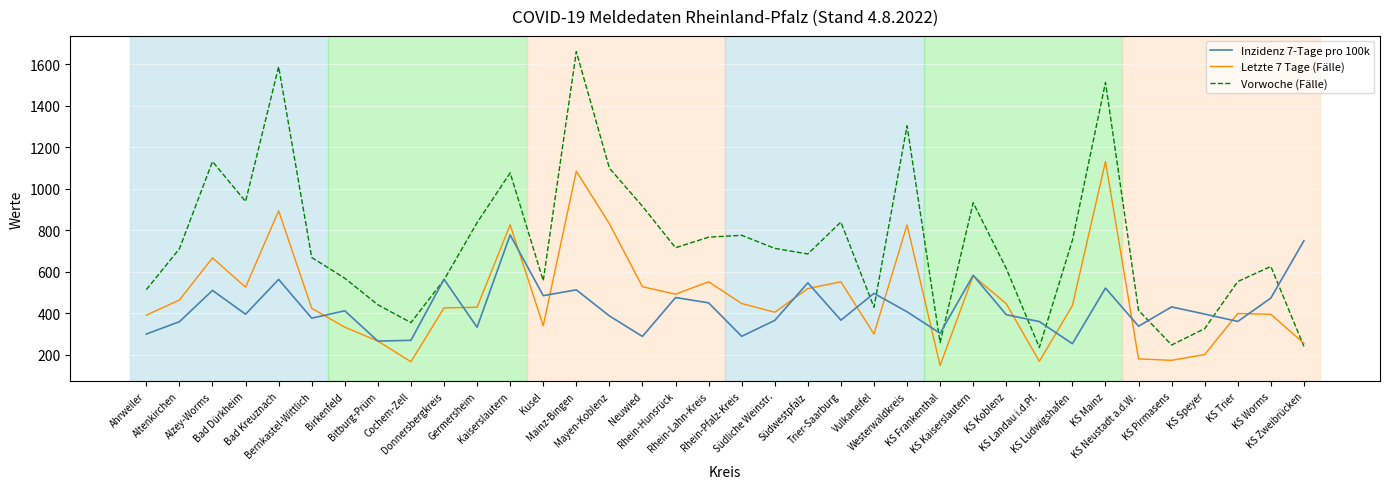

What is the difference between the second highest and second lowest values in the Inzidenz 7-Tage pro 100k series?

484.1